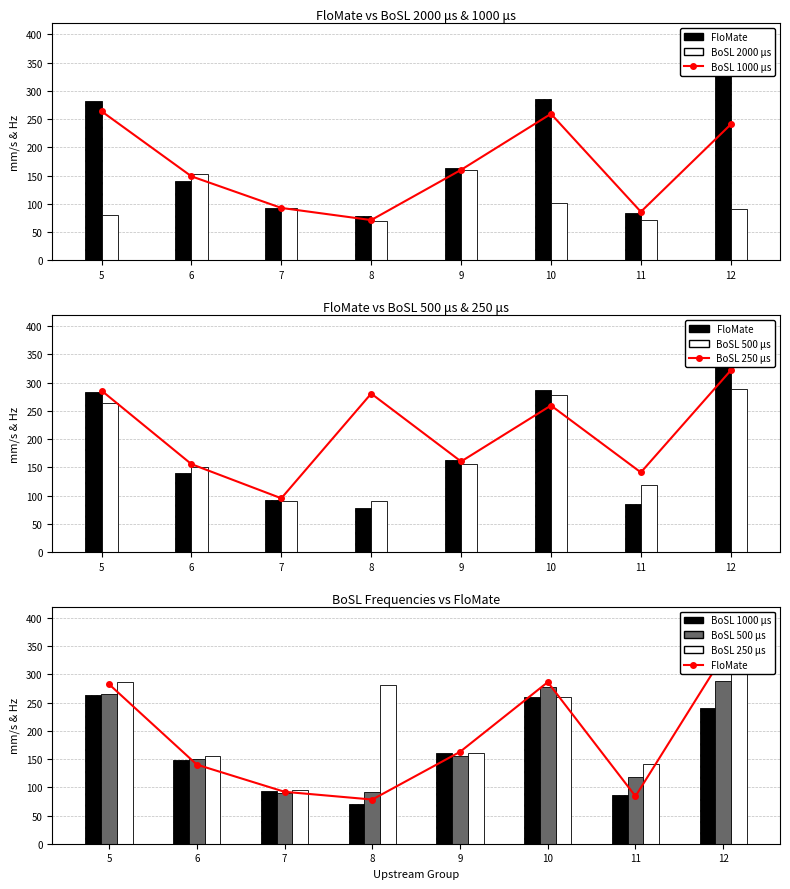

Reading left to right, list all the values displayed in this chart.

BoSL 1000 μs: 5=263.9	6=148.6	7=92.6	8=71.1	9=160.1	10=259.3	11=85.8	12=240.6
FloMate: 5=282.6	6=140.2	7=92.0	8=78.3	9=162.8	10=286.3	11=84.1	12=332.8
BoSL 2000 μs: 5=80.1	6=153.2	7=92.4	8=69.2	9=159.2	10=101.8	11=71.4	12=90.5
BoSL 250 μs: 5=285.9	6=155.6	7=95.1	8=280.6	9=160.3	10=259.5	11=141.0	12=321.7
BoSL 500 μs: 5=264.6	6=150.8	7=90.2	8=91.0	9=155.6	10=277.9	11=119.0	12=289.0